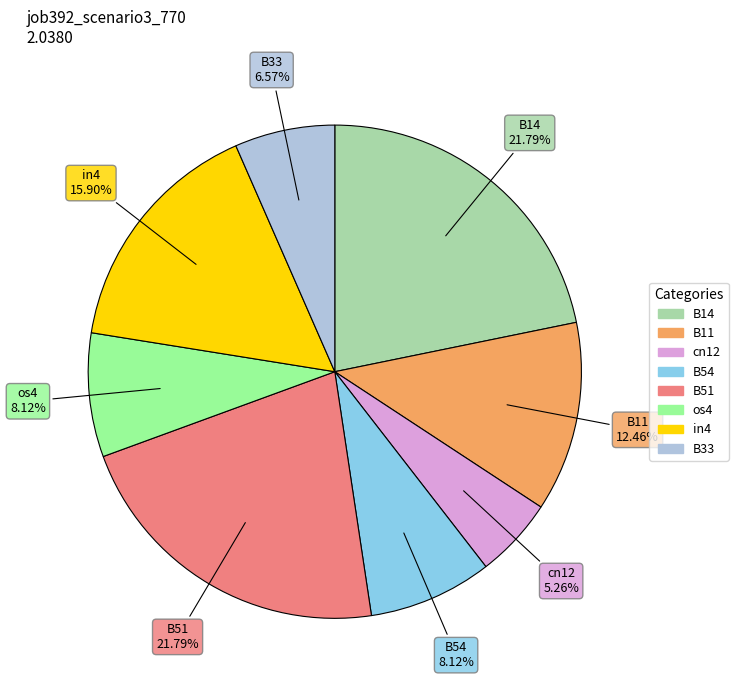

Count the number of slices in the pie.

8